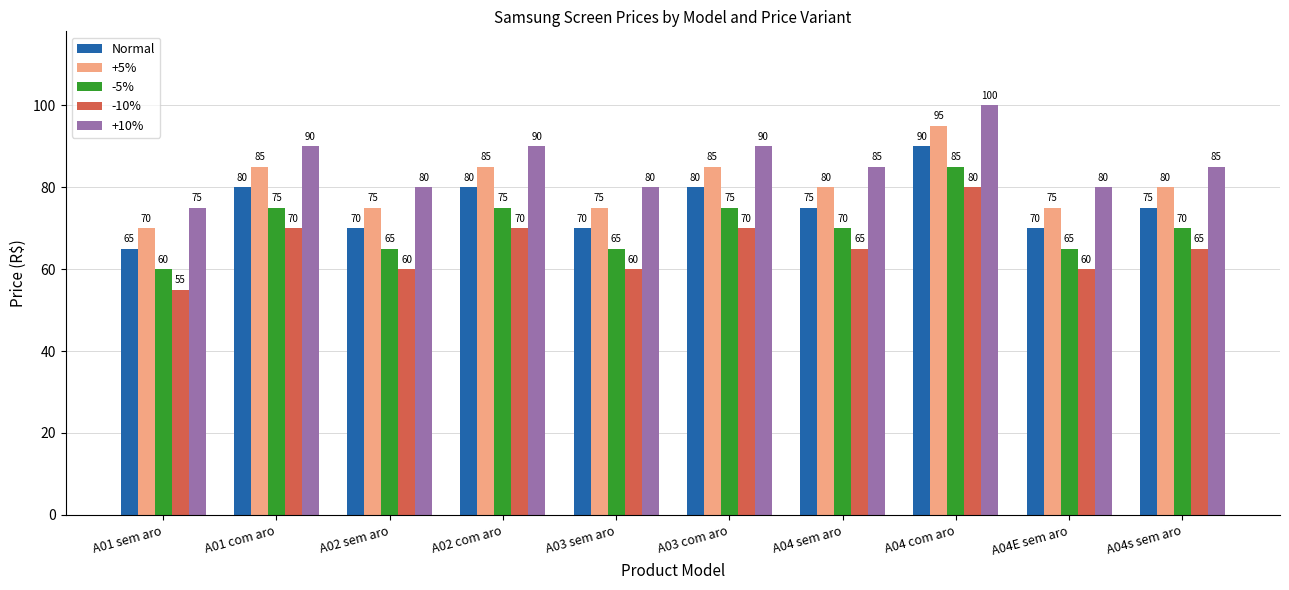

True or false: -10% has a value of 42 at A04 com aro.

False